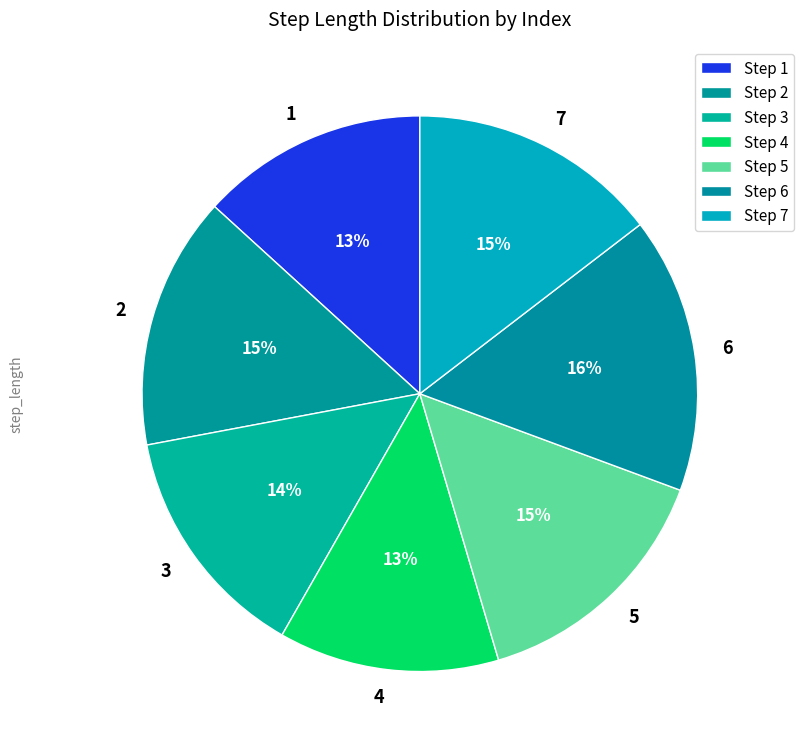

To the nearest percent, what is the difference between the 1 and 6 slice percentages?

3%